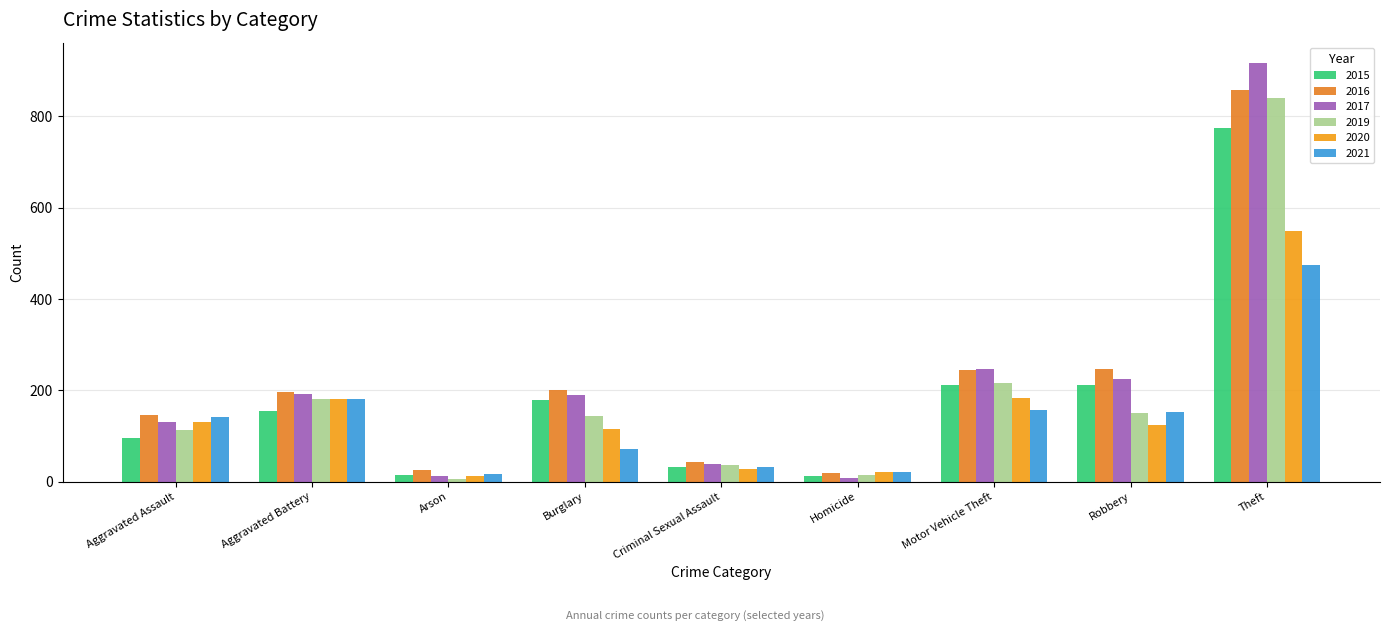

How many bars are there in total?

54